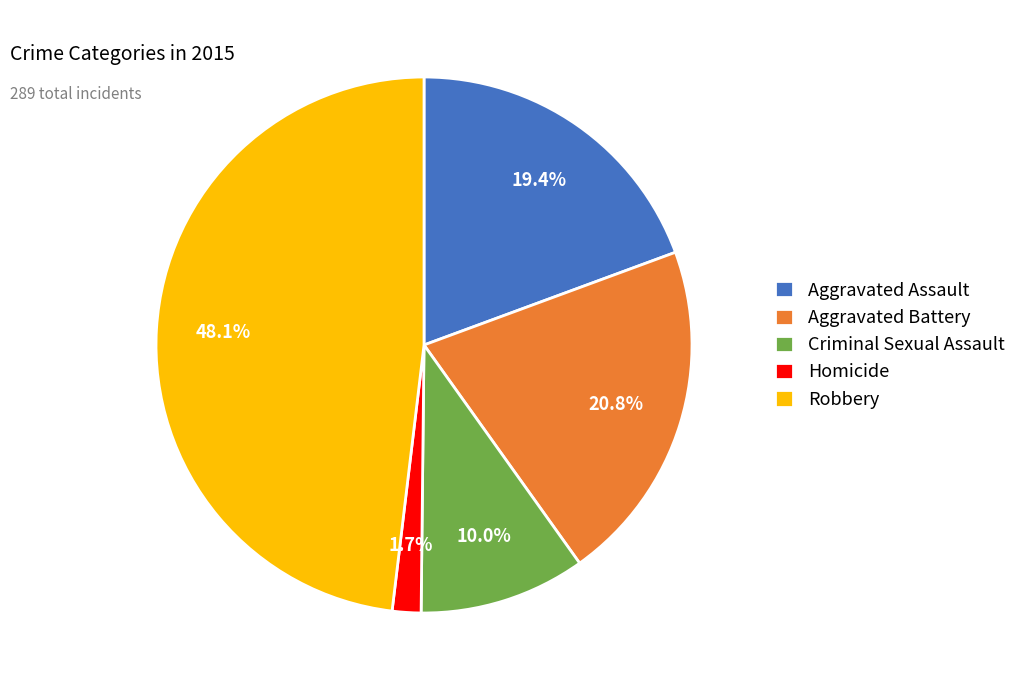

What percentage is the Homicide slice, to the nearest percent?

2%